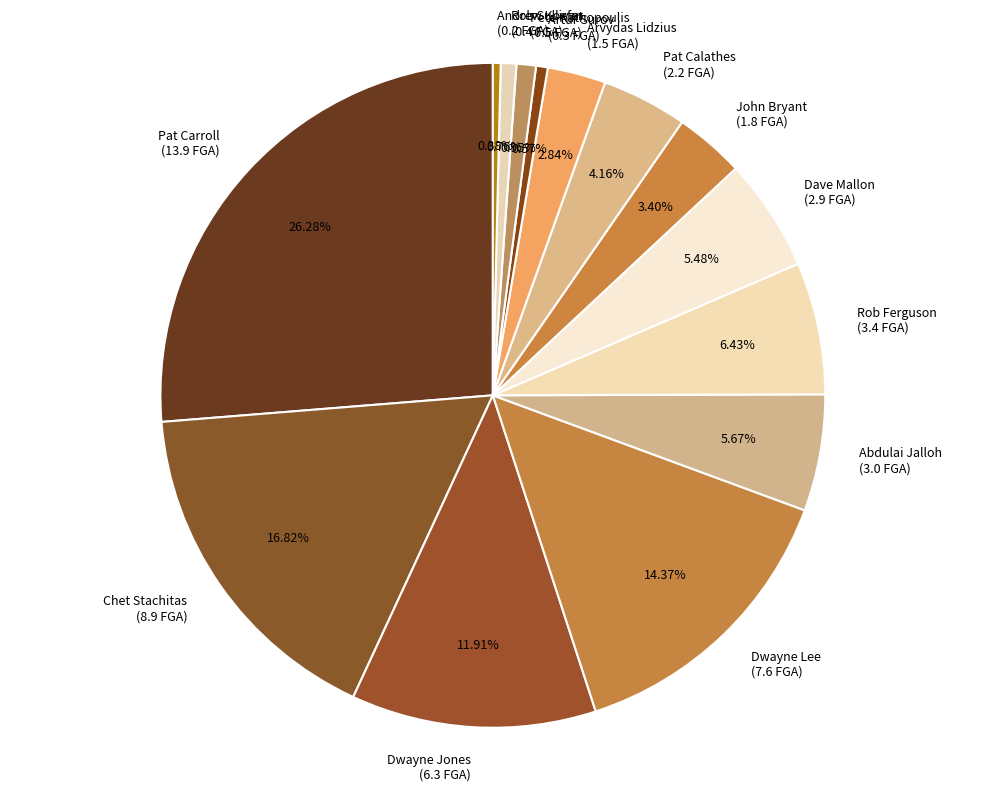

Which has a higher value, Arvydas Lidzius (1.5 FGA) or John Bryant (1.8 FGA)?

John Bryant (1.8 FGA)